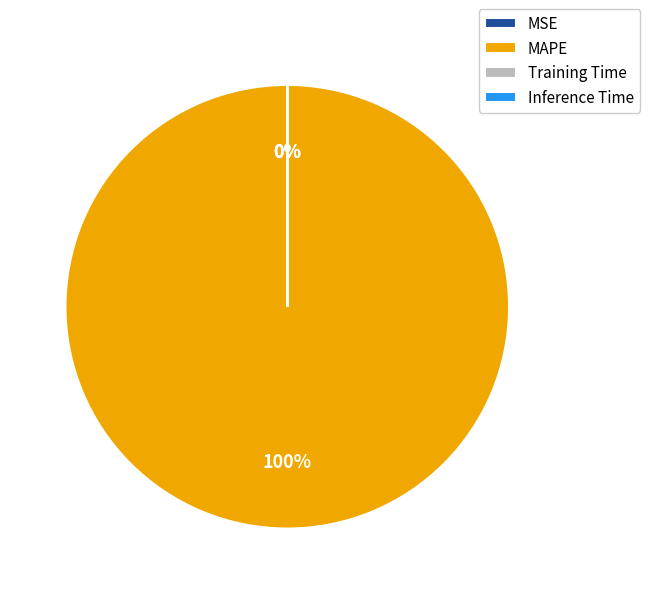

How much of the chart is everything except Inference Time?

100.0%